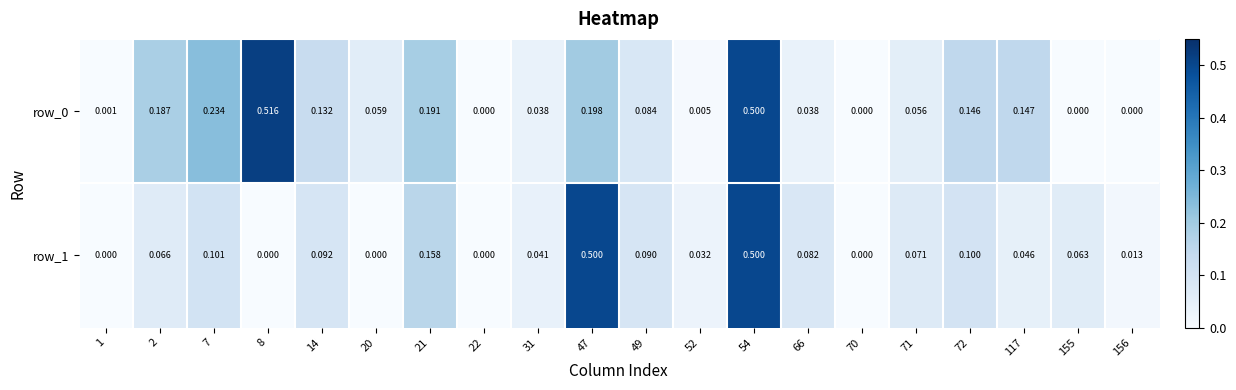

What is the difference between the row_0 values at 71 and 21?

0.1